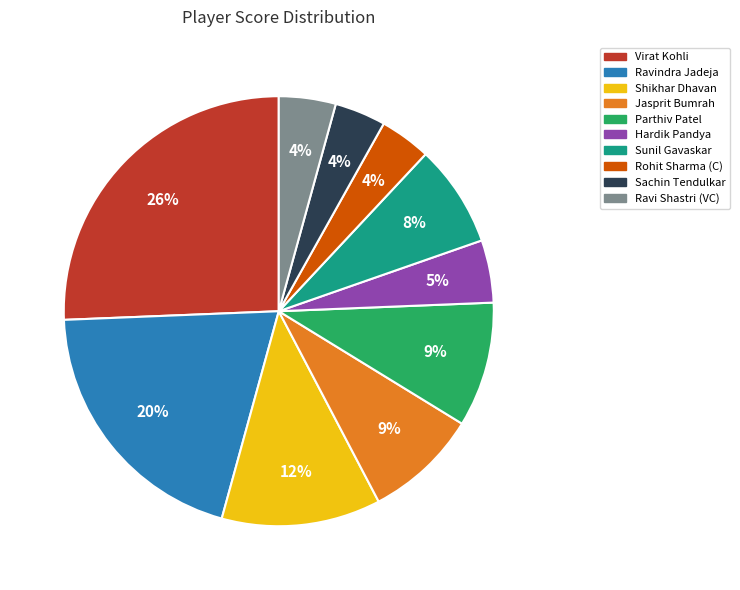

Do Hardik Pandya and Rohit Sharma (C) together represent more than half of the pie?

No